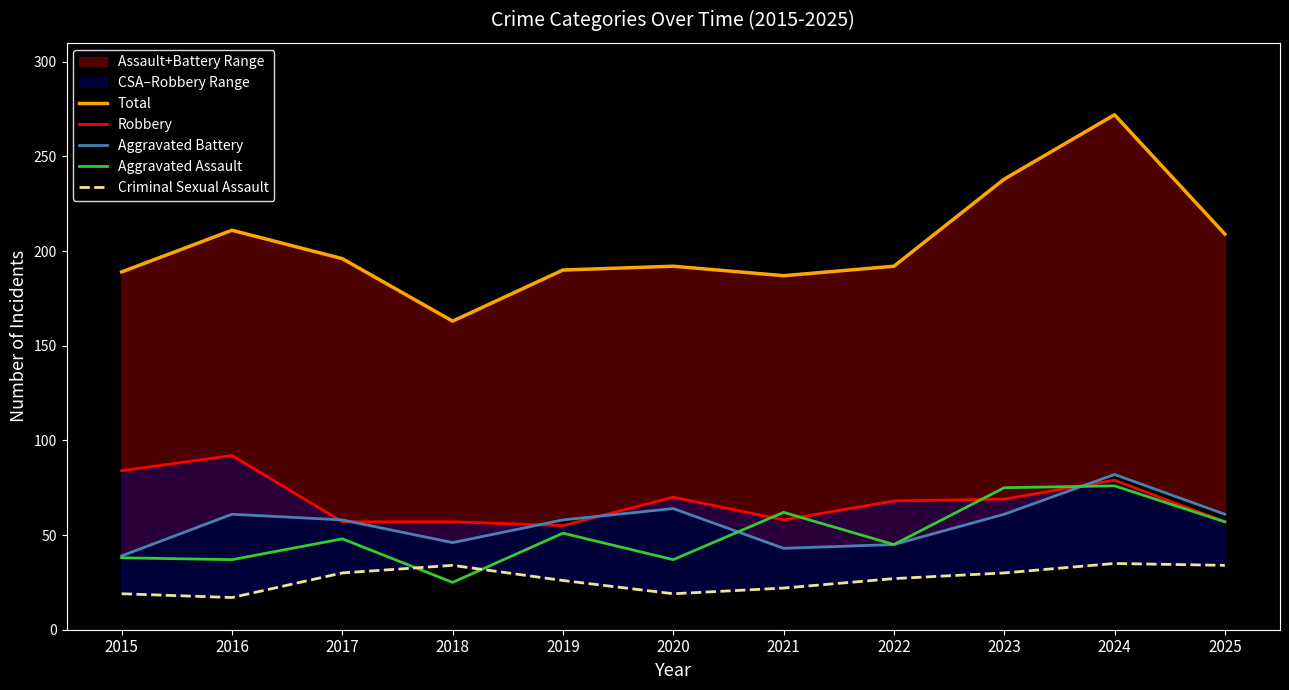

At which label is Aggravated Battery closest to 60?

2016